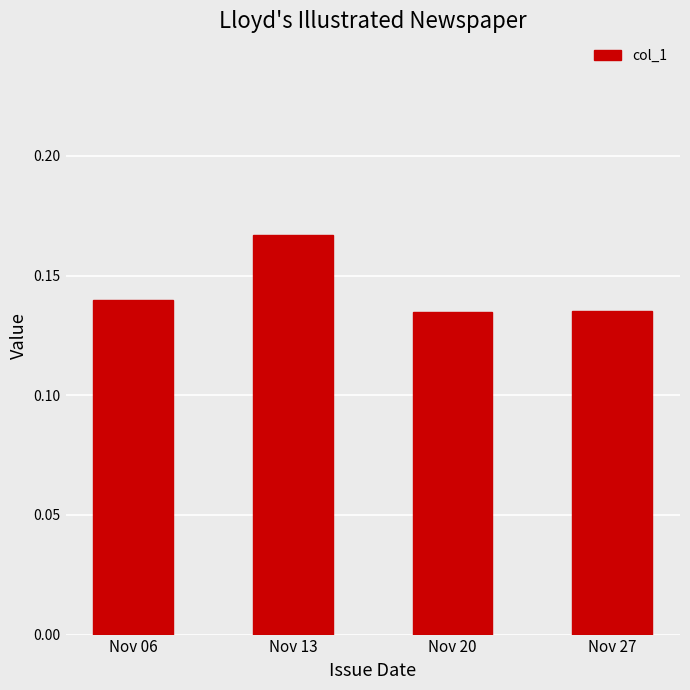

Which label corresponds to the largest value in the chart?

Nov 13